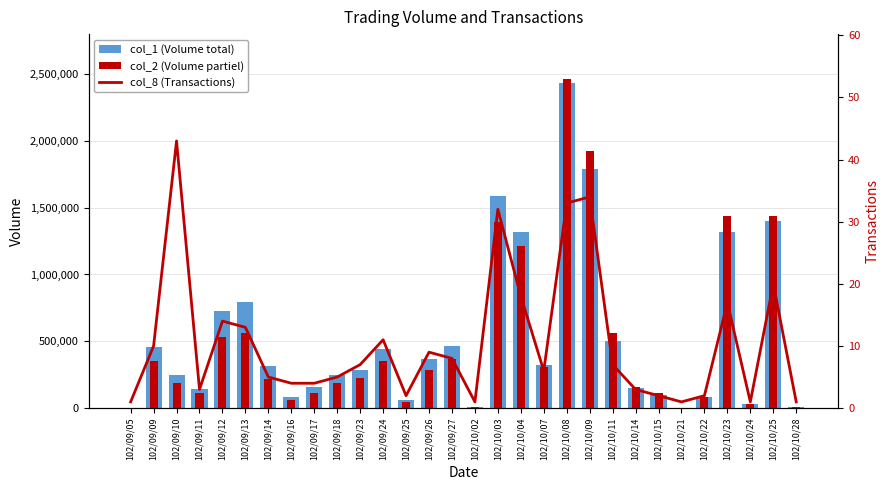

Which series has the largest range (max minus min)?

col_2 (Volume partiel)